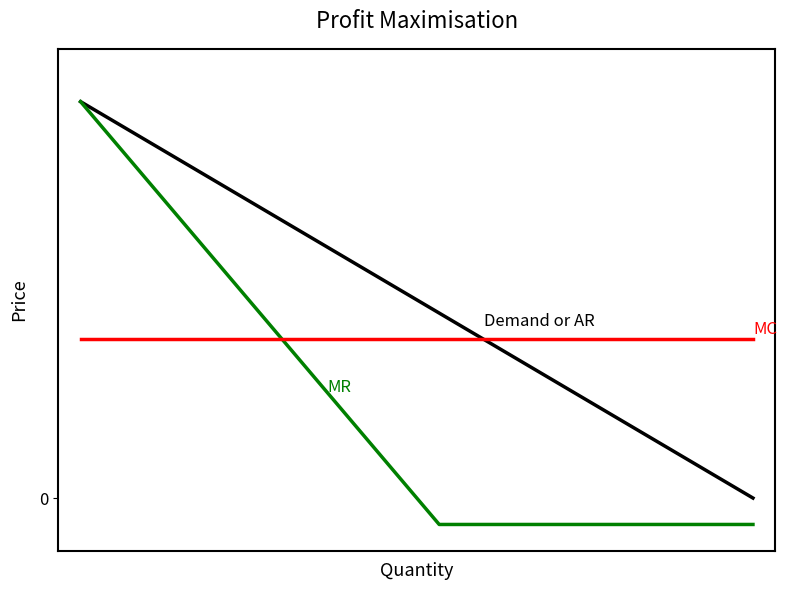

Does the chart have visible grid lines?

No